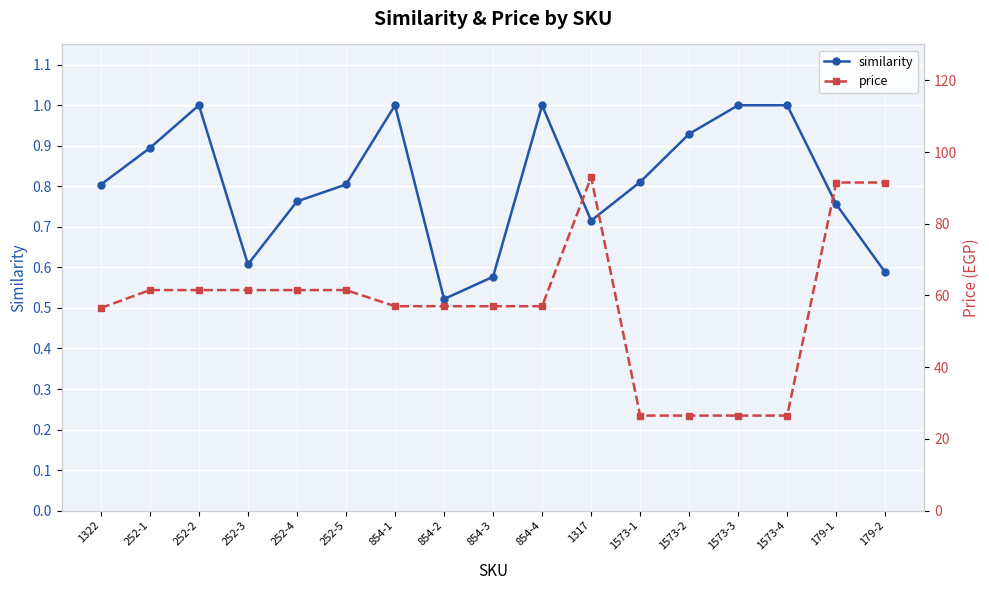

How many series are shown in this chart?

2